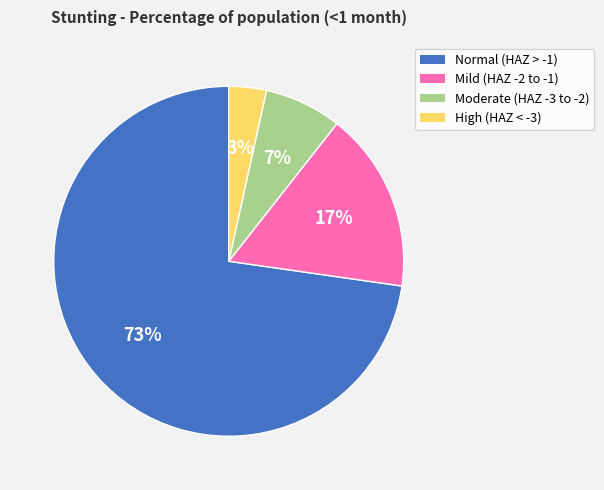

True or false: Moderate (HAZ -3 to -2) accounts for 18% of the total.

False